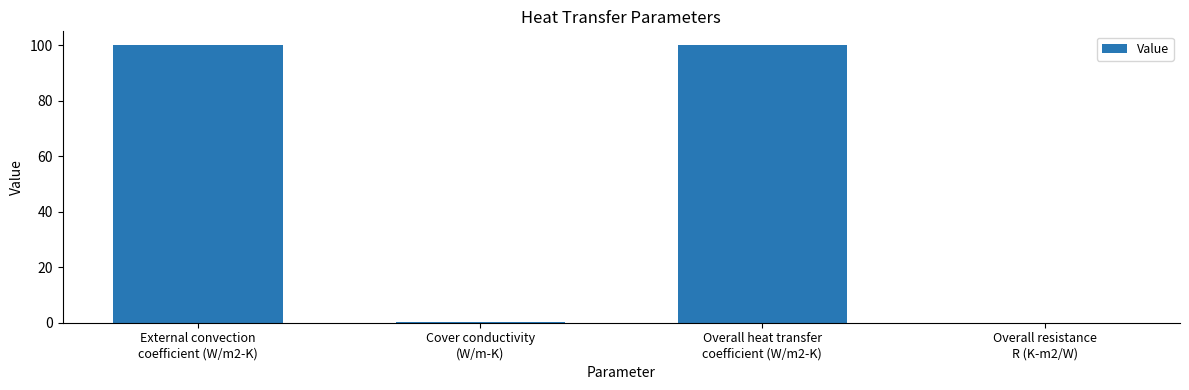

At which label does the data first exceed 99?

External convection
coefficient (W/m2-K)